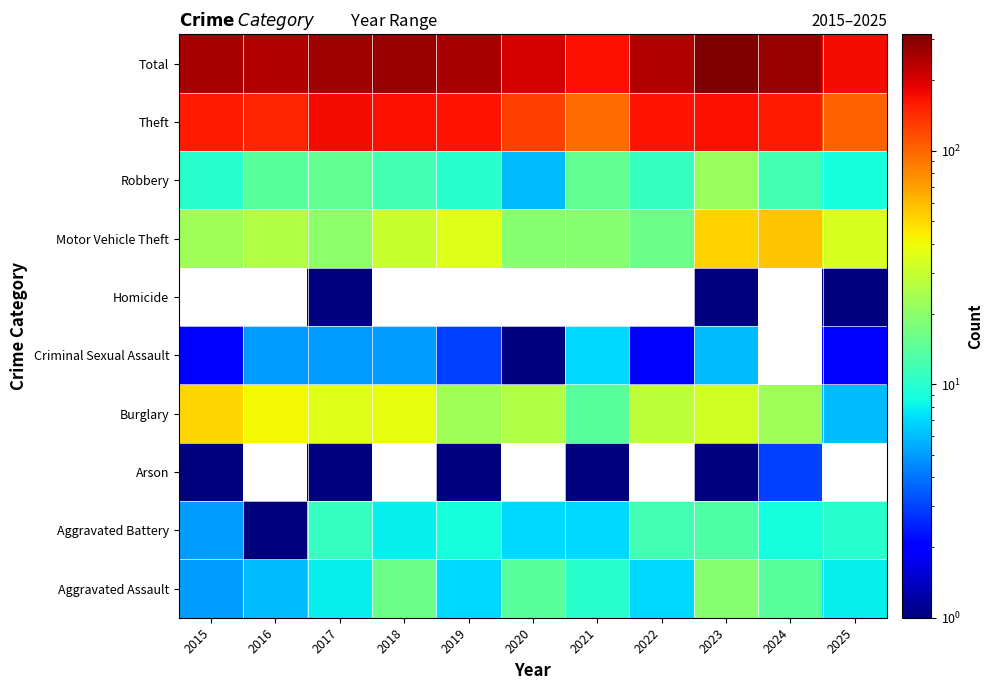

At how many categories does at least one series exceed 113?

11